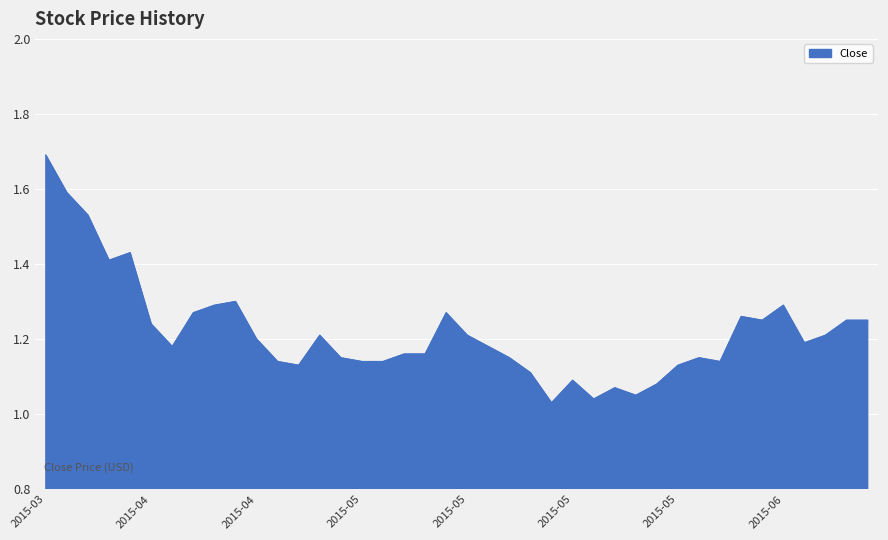

What is the difference between the maximum and minimum values?

0.7